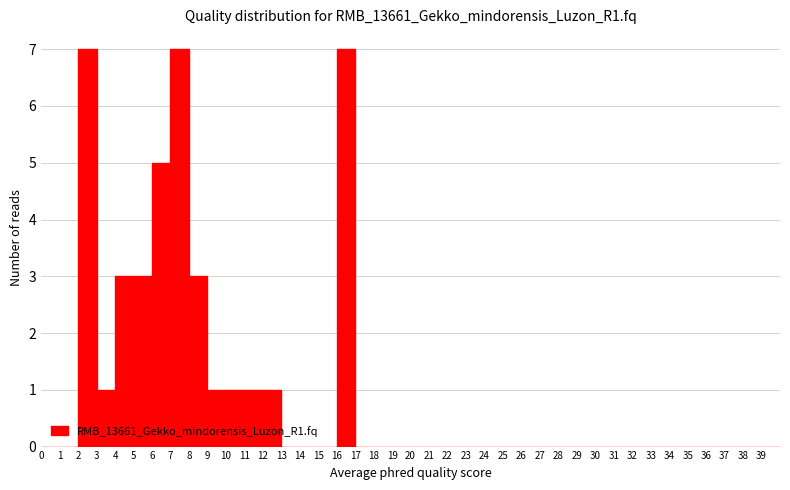

What is the height of the bar covering 12 to 13 on the x-axis? The values are not printed on the chart, so give them approximately, as read against the axis.

1